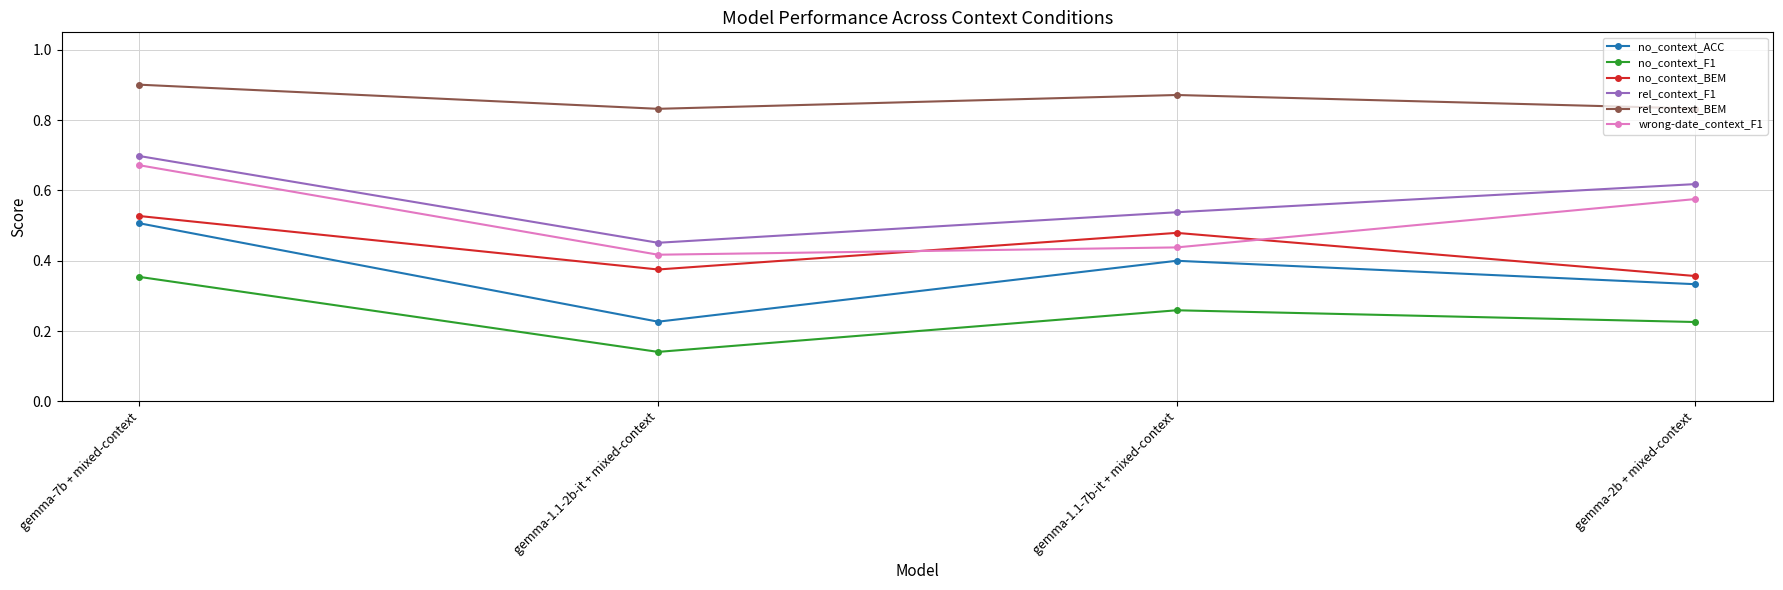

True or false: wrong-date_context_F1 and no_context_ACC cross at least once.

False